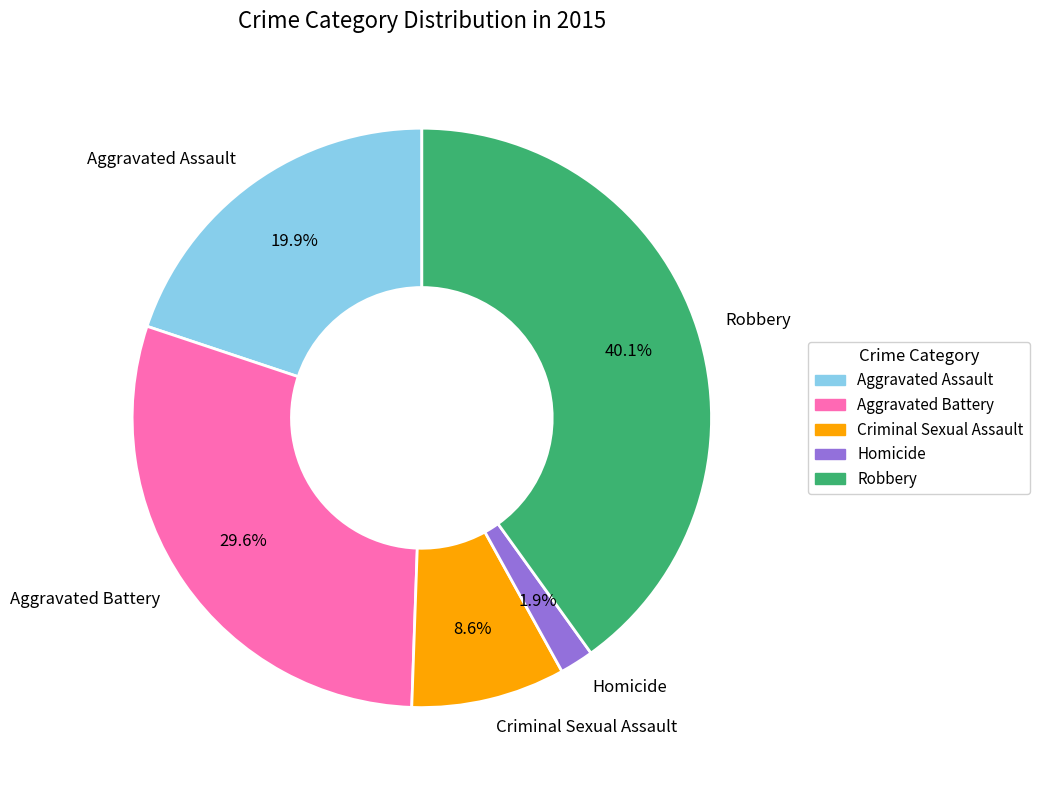

Which category has the biggest portion of the pie?

Robbery